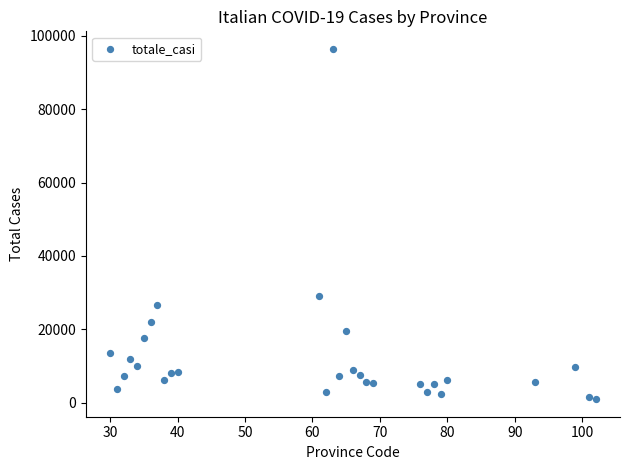

What is the range of Y values (max minus min)?

95540